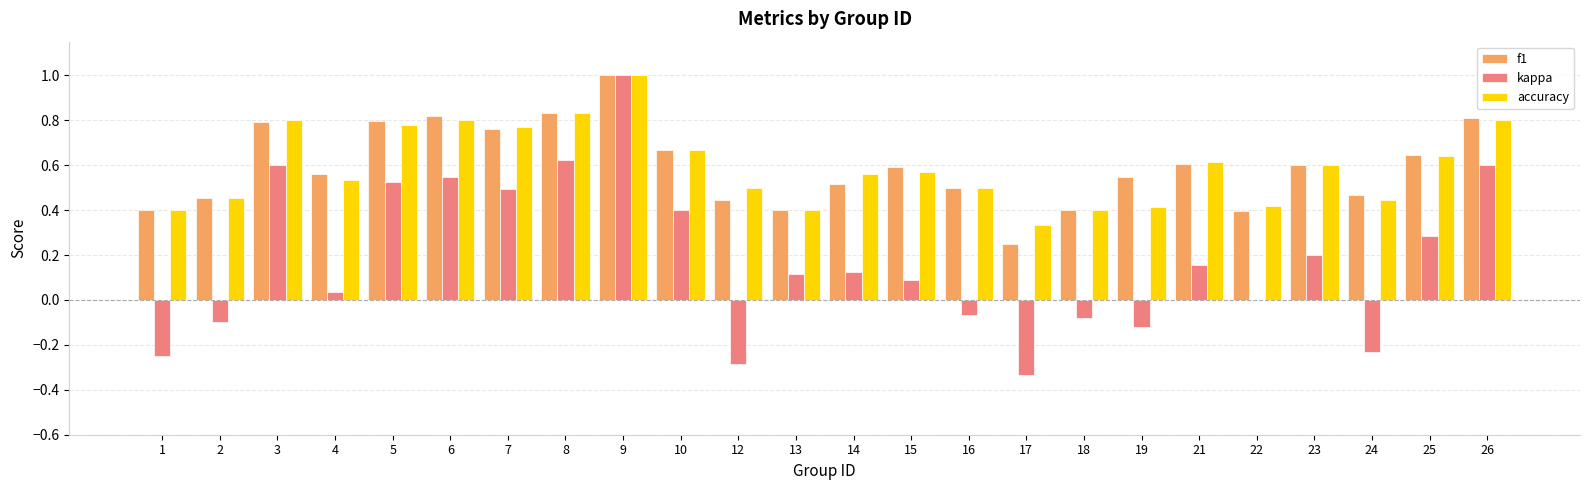

At which category is the sum across all series the highest?

9